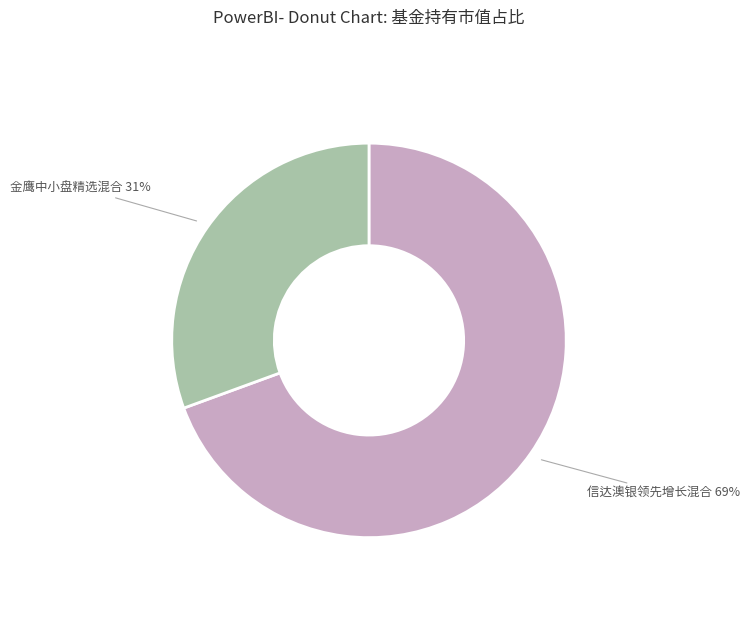

Is there any slice that represents more than half of the pie?

Yes